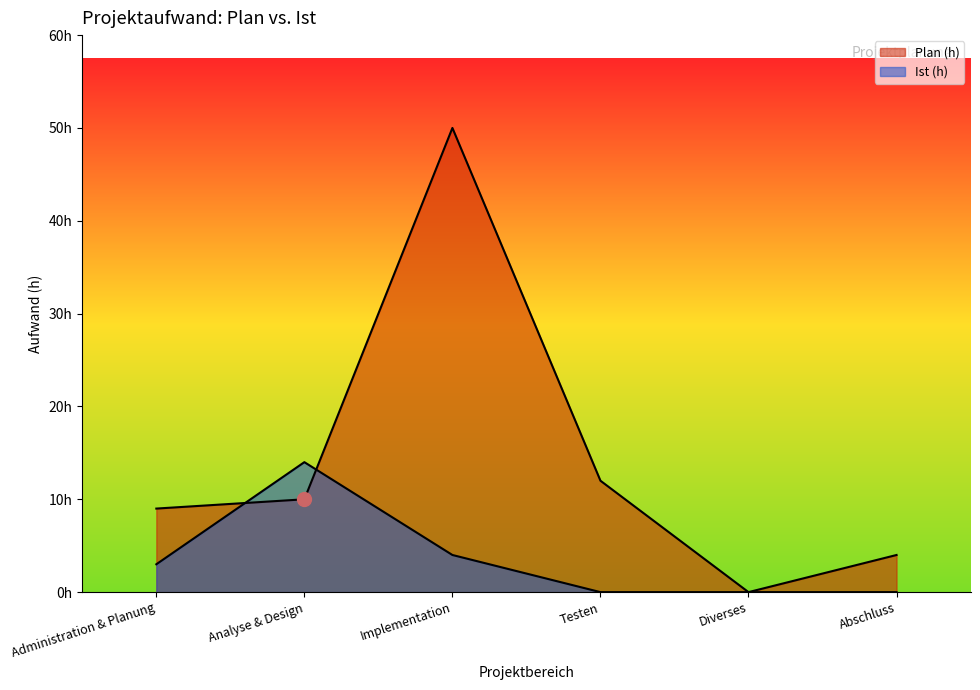

At which category does Ist (h) reach its first local peak?

Analyse & Design